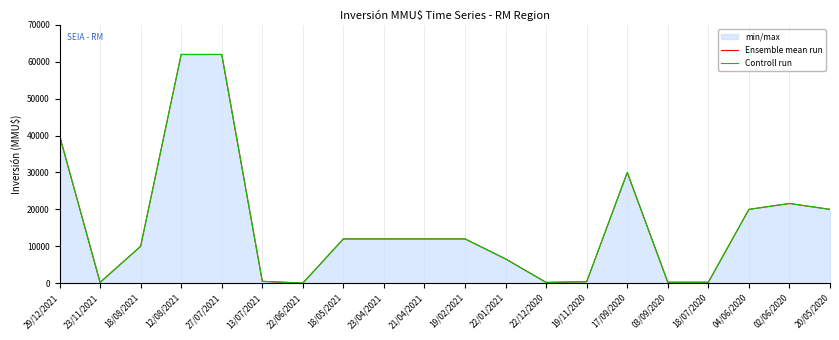

How many values in the Ensemble mean run series exceed 12000?

7